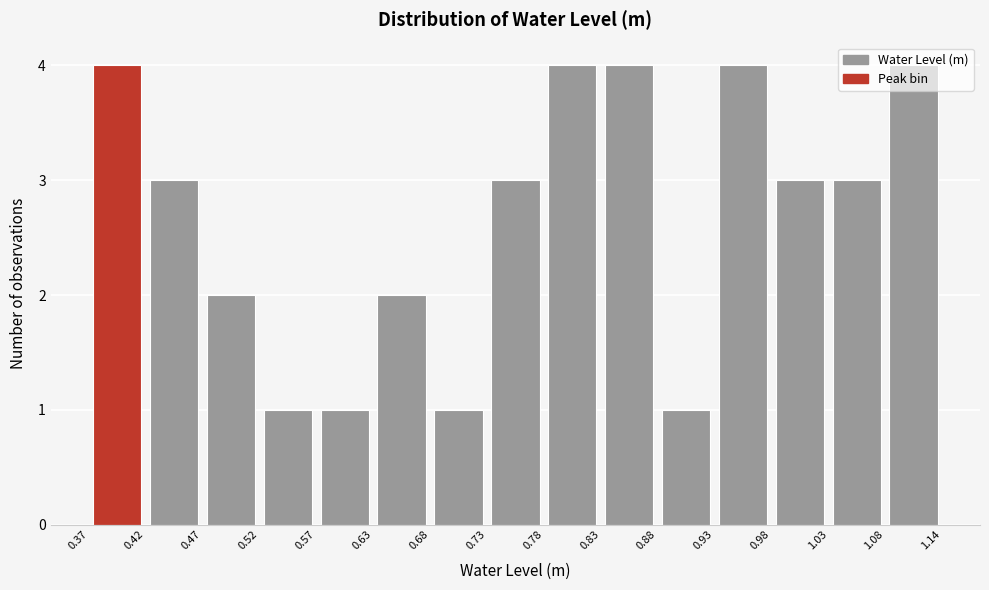

Reading left to right, transcribe this chart: for each bar, give the range it covers on the x-axis and its height. The values are not printed on the chart, so give them approximately, as read against the axis.

0.37 to 0.42: 4
0.42 to 0.47: 3
0.47 to 0.52: 2
0.52 to 0.57: 1
0.57 to 0.63: 1
0.63 to 0.68: 2
0.68 to 0.73: 1
0.73 to 0.78: 3
0.78 to 0.83: 4
0.83 to 0.88: 4
0.88 to 0.93: 1
0.93 to 0.98: 4
0.98 to 1.03: 3
1.03 to 1.08: 3
1.08 to 1.14: 4